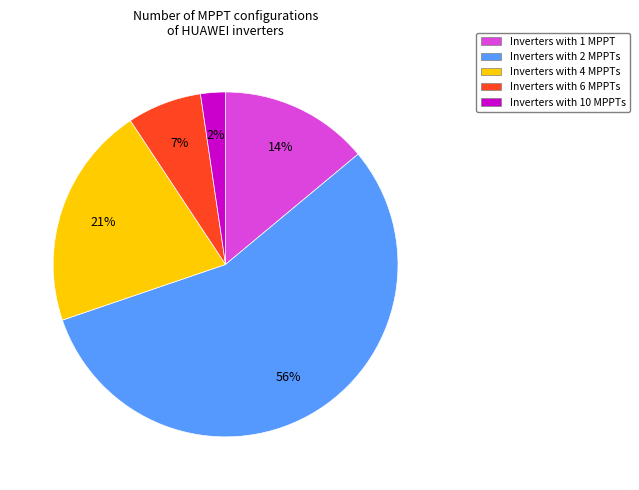

Is there any slice that represents more than half of the pie?

Yes